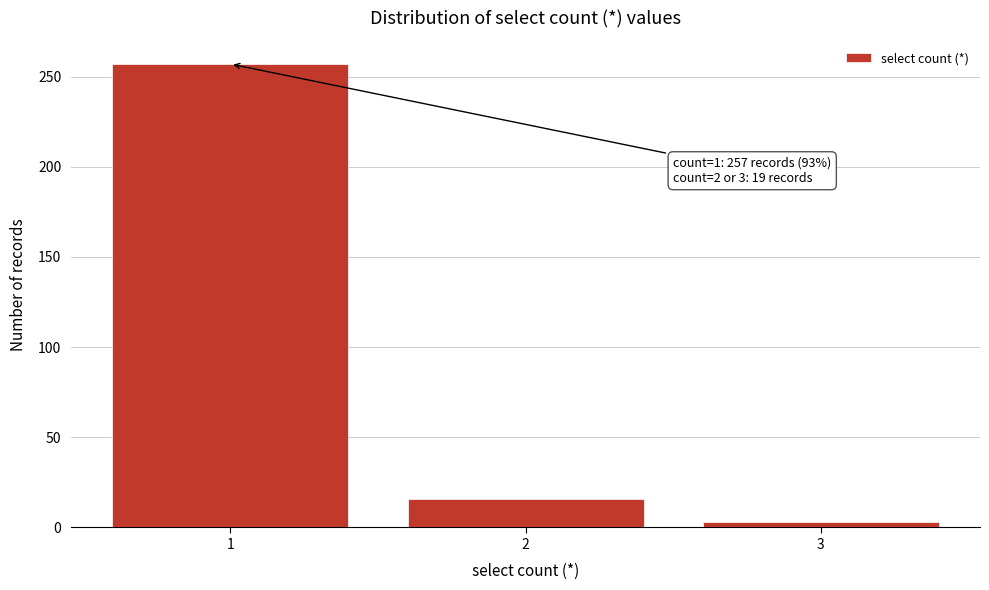

Reading left to right, what are all the values shown in this chart?

257	16	3